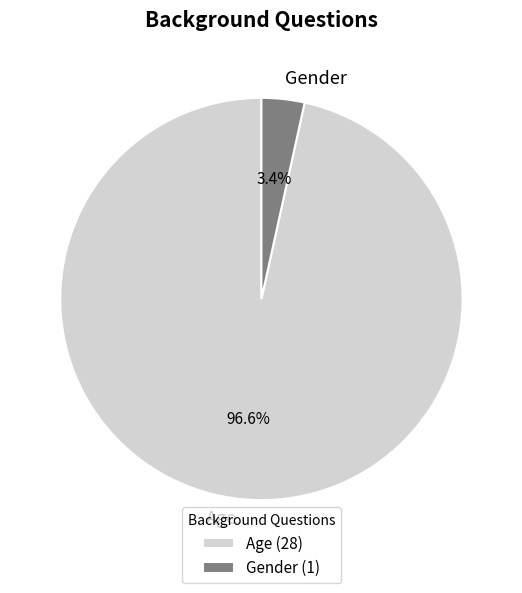

How much of the chart is everything except Gender?

96.6%